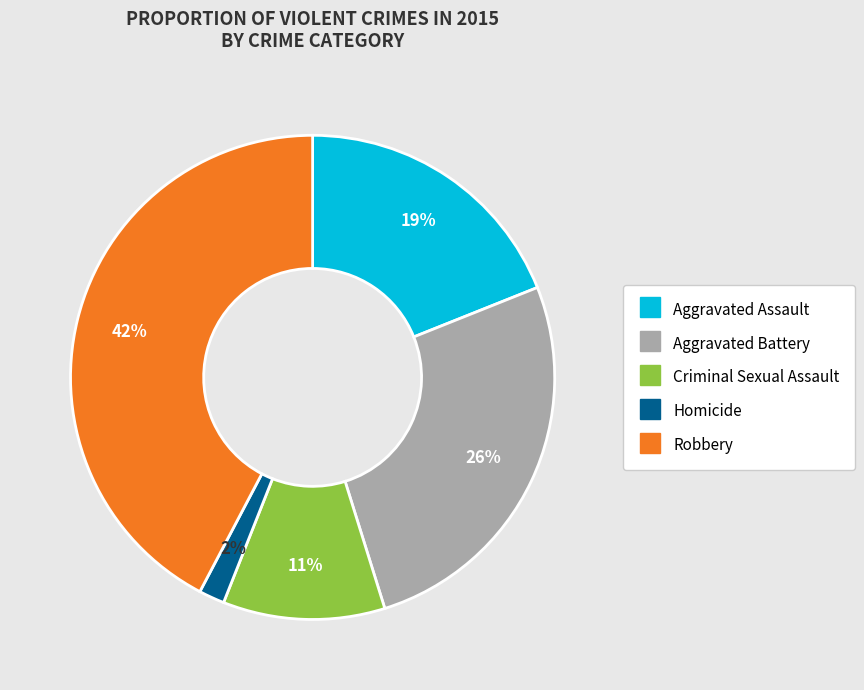

How many segments does this pie chart have?

5